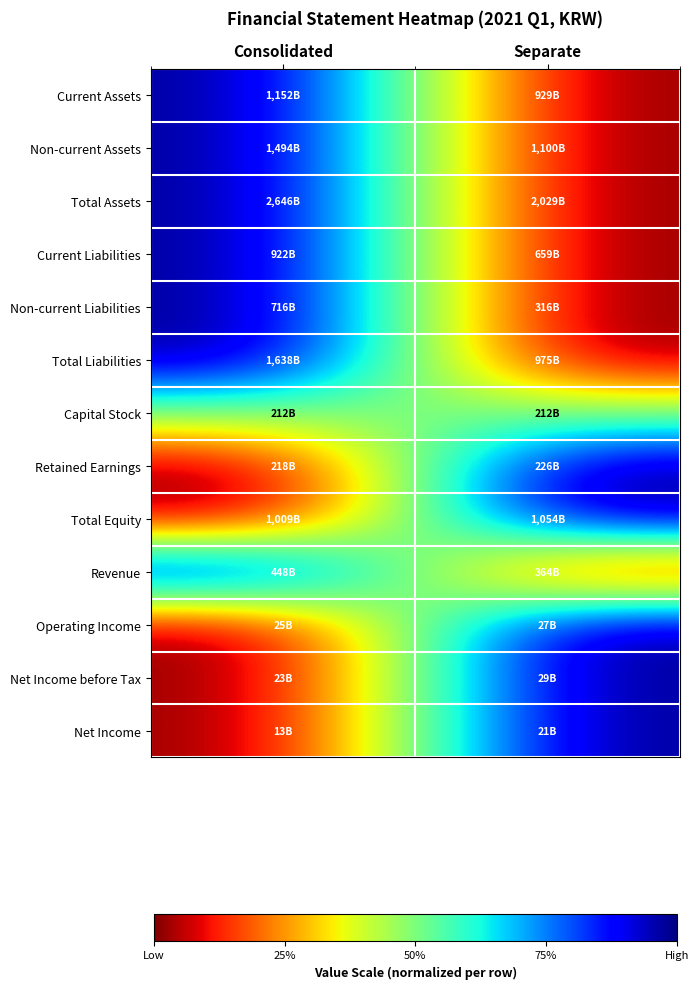

Reading left to right, what are all the values shown in this chart?

Current Assets: Consolidated=1.0	Separate=0.0
Non-current Assets: Consolidated=1.0	Separate=0.0
Total Assets: Consolidated=1.0	Separate=0.0
Current Liabilities: Consolidated=1.0	Separate=0.0
Non-current Liabilities: Consolidated=1.0	Separate=0.0
Total Liabilities: Consolidated=1.0	Separate=0.0
Capital Stock: Consolidated=0.5	Separate=0.5
Retained Earnings: Consolidated=0.0	Separate=1.0
Total Equity: Consolidated=0.0	Separate=1.0
Revenue: Consolidated=1.0	Separate=0.0
Operating Income: Consolidated=0.0	Separate=1.0
Net Income before Tax: Consolidated=0.0	Separate=1.0
Net Income: Consolidated=0.0	Separate=1.0